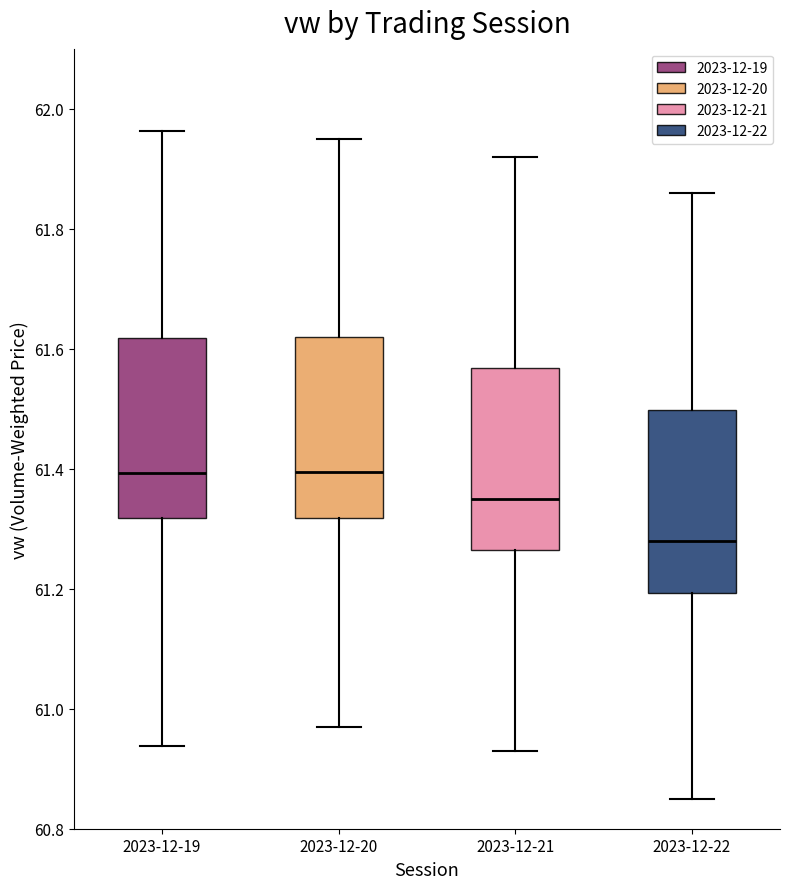

Reading left to right, read every box against the y-axis: the position of its median line, the range the box covers, and the ends of its whiskers. The values are not printed on the chart, so give them approximately, as read against the axis.

2023-12-19: median 61.40, box 61.32 to 61.62, whiskers 60.94 to 61.96
2023-12-20: median 61.40, box 61.32 to 61.62, whiskers 60.98 to 61.96
2023-12-21: median 61.36, box 61.26 to 61.56, whiskers 60.94 to 61.92
2023-12-22: median 61.28, box 61.20 to 61.50, whiskers 60.86 to 61.86